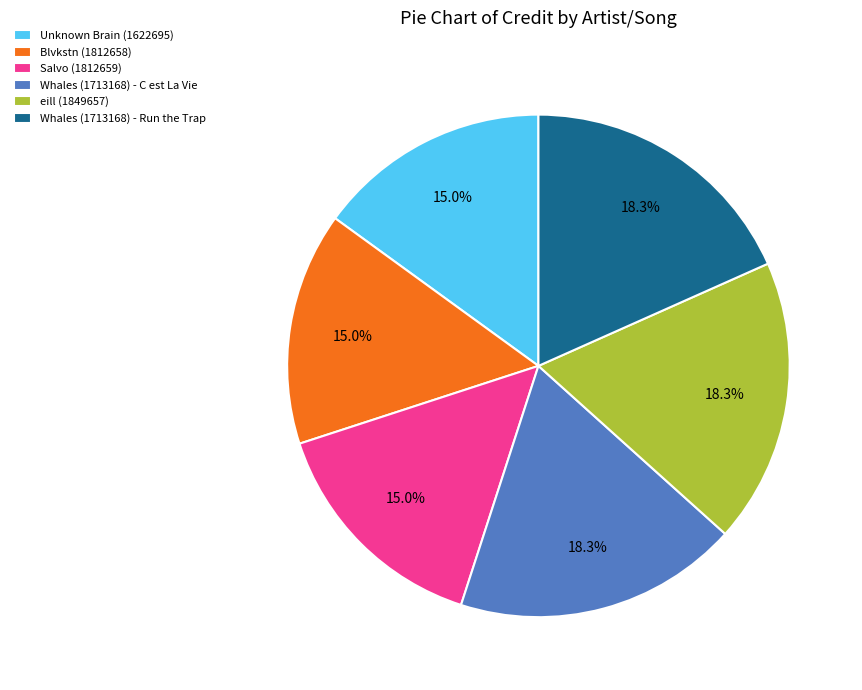

Is there any slice that represents more than half of the pie?

No